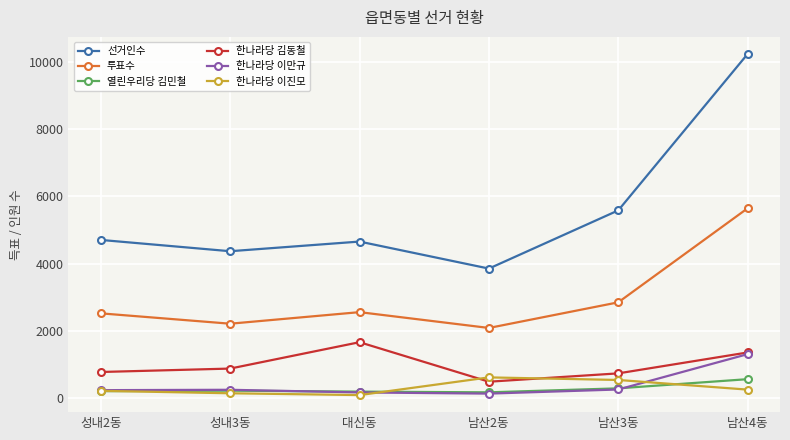

Which series has the largest range (max minus min)?

선거인수